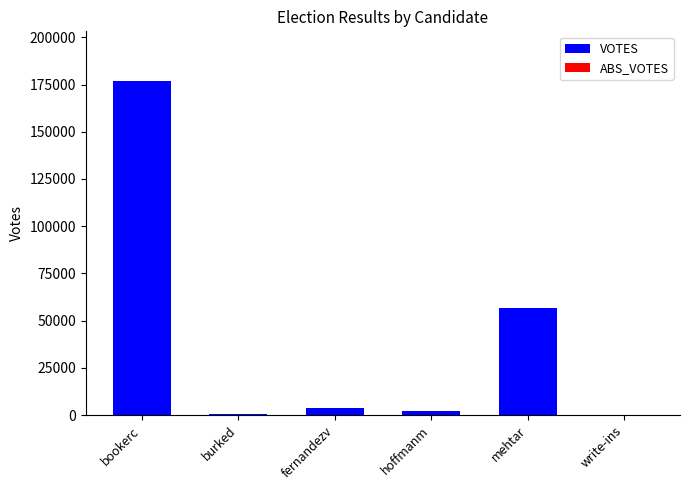

Where is the data nearest to the value 88384?

mehtar